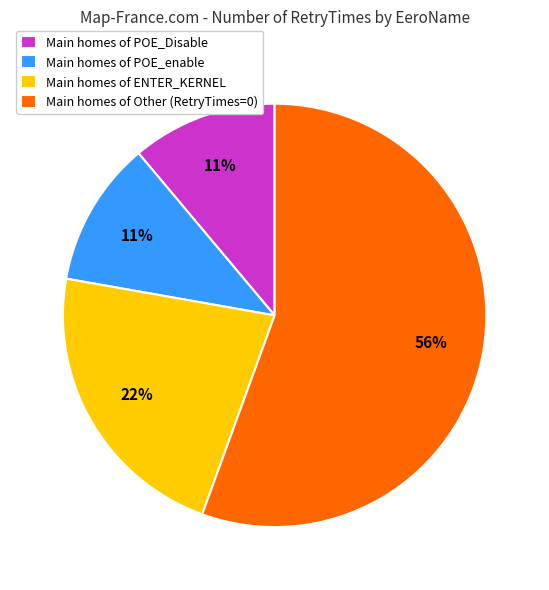

Is it true that Main homes of Other (RetryTimes=0) is 61% of the pie?

False